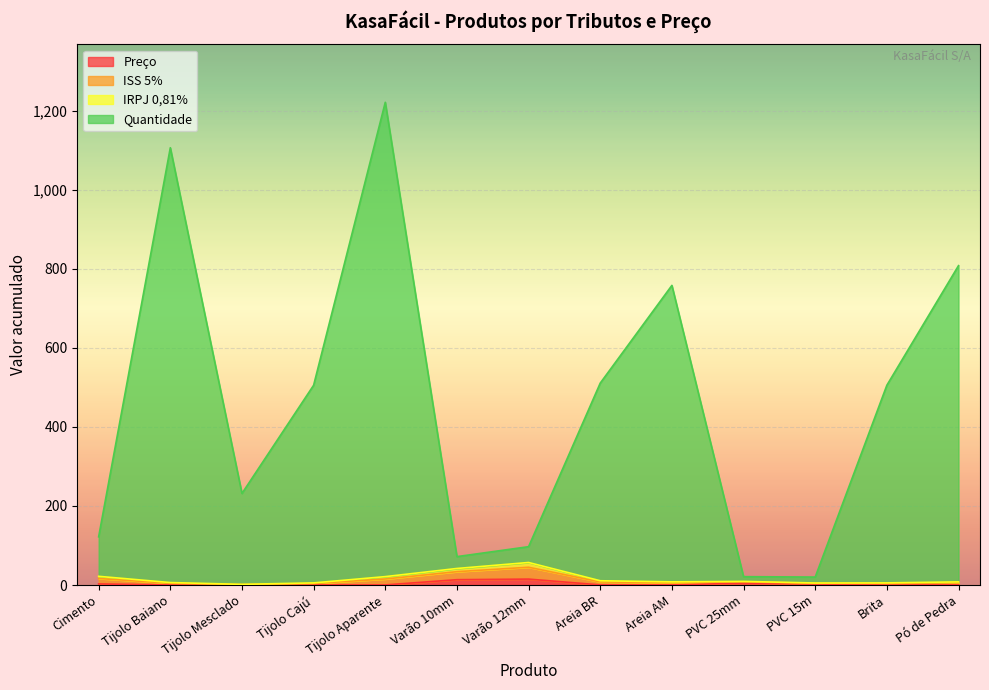

What is the highest value of the Preço series?

15.0